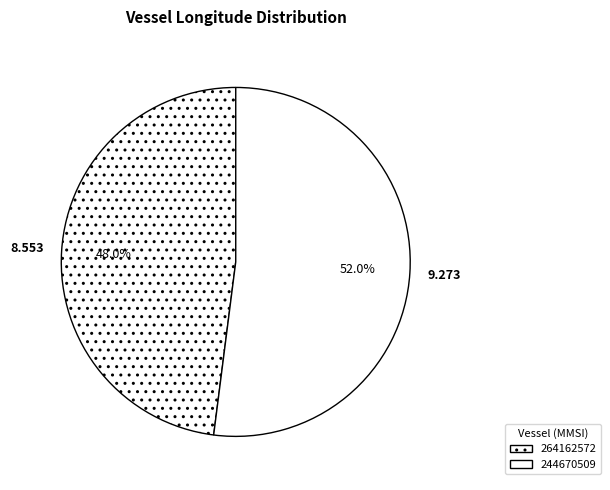

Does 244670509 represent more than half of the total?

Yes